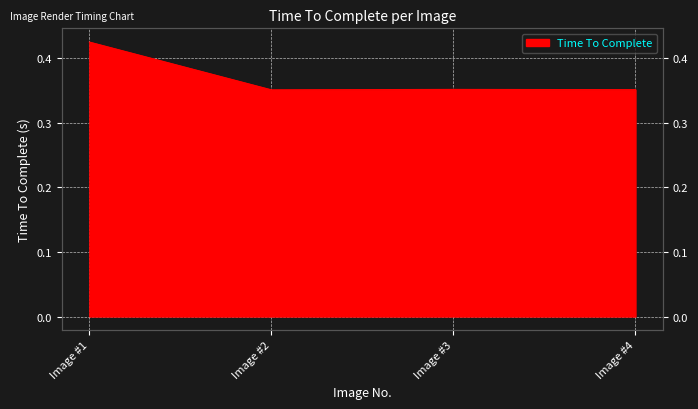

What is the average value?

0.4